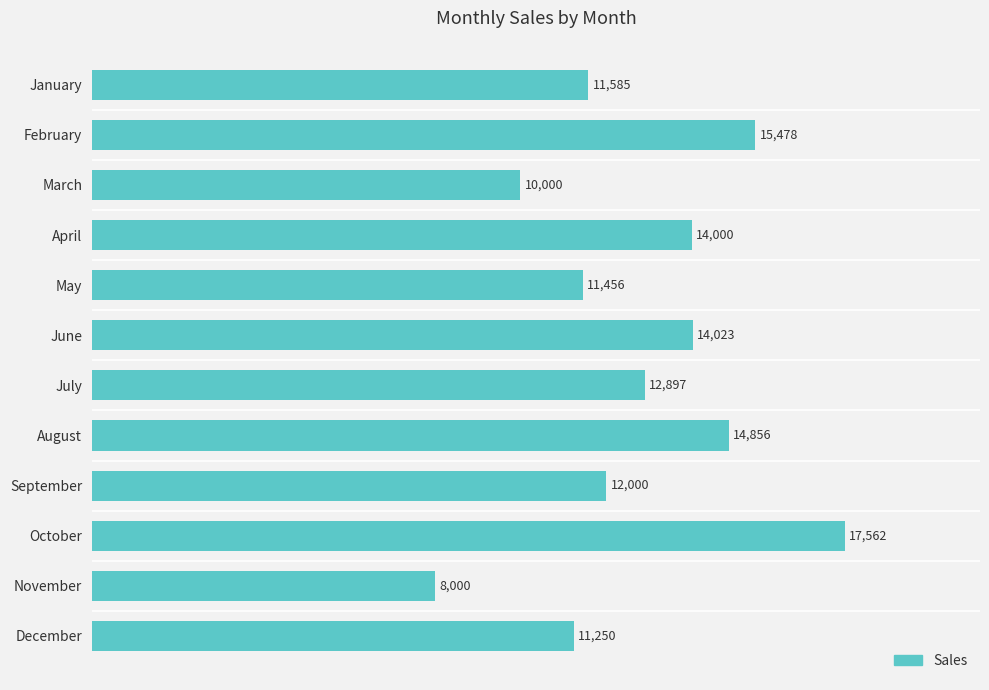

Between April and February, which is larger?

February